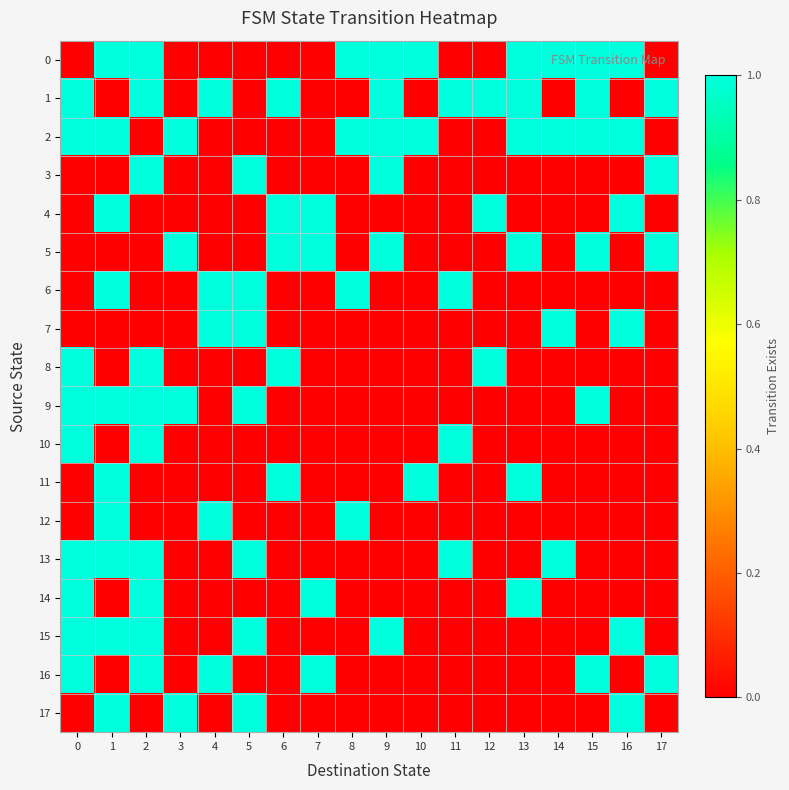

Reading right to left, list all the values displayed in this chart.

0: 17=0	16=1	15=1	14=1	13=1	12=0	11=0	10=1	9=1	8=1	7=0	6=0	5=0	4=0	3=0	2=1	1=1	0=0
1: 17=1	16=0	15=1	14=0	13=1	12=1	11=1	10=0	9=1	8=0	7=0	6=1	5=0	4=1	3=0	2=1	1=0	0=1
2: 17=0	16=1	15=1	14=1	13=1	12=0	11=0	10=1	9=1	8=1	7=0	6=0	5=0	4=0	3=1	2=0	1=1	0=1
3: 17=1	16=0	15=0	14=0	13=0	12=0	11=0	10=0	9=1	8=0	7=0	6=0	5=1	4=0	3=0	2=1	1=0	0=0
4: 17=0	16=1	15=0	14=0	13=0	12=1	11=0	10=0	9=0	8=0	7=1	6=1	5=0	4=0	3=0	2=0	1=1	0=0
5: 17=1	16=0	15=1	14=0	13=1	12=0	11=0	10=0	9=1	8=0	7=1	6=1	5=0	4=0	3=1	2=0	1=0	0=0
6: 17=0	16=0	15=0	14=0	13=0	12=0	11=1	10=0	9=0	8=1	7=0	6=0	5=1	4=1	3=0	2=0	1=1	0=0
7: 17=0	16=1	15=0	14=1	13=0	12=0	11=0	10=0	9=0	8=0	7=0	6=0	5=1	4=1	3=0	2=0	1=0	0=0
8: 17=0	16=0	15=0	14=0	13=0	12=1	11=0	10=0	9=0	8=0	7=0	6=1	5=0	4=0	3=0	2=1	1=0	0=1
9: 17=0	16=0	15=1	14=0	13=0	12=0	11=0	10=0	9=0	8=0	7=0	6=0	5=1	4=0	3=1	2=1	1=1	0=1
10: 17=0	16=0	15=0	14=0	13=0	12=0	11=1	10=0	9=0	8=0	7=0	6=0	5=0	4=0	3=0	2=1	1=0	0=1
11: 17=0	16=0	15=0	14=0	13=1	12=0	11=0	10=1	9=0	8=0	7=0	6=1	5=0	4=0	3=0	2=0	1=1	0=0
12: 17=0	16=0	15=0	14=0	13=0	12=0	11=0	10=0	9=0	8=1	7=0	6=0	5=0	4=1	3=0	2=0	1=1	0=0
13: 17=0	16=0	15=0	14=1	13=0	12=0	11=1	10=0	9=0	8=0	7=0	6=0	5=1	4=0	3=0	2=1	1=1	0=1
14: 17=0	16=0	15=0	14=0	13=1	12=0	11=0	10=0	9=0	8=0	7=1	6=0	5=0	4=0	3=0	2=1	1=0	0=1
15: 17=0	16=1	15=0	14=0	13=0	12=0	11=0	10=0	9=1	8=0	7=0	6=0	5=1	4=0	3=0	2=1	1=1	0=1
16: 17=1	16=0	15=1	14=0	13=0	12=0	11=0	10=0	9=0	8=0	7=1	6=0	5=0	4=1	3=0	2=1	1=0	0=1
17: 17=0	16=1	15=0	14=0	13=0	12=0	11=0	10=0	9=0	8=0	7=0	6=0	5=1	4=0	3=1	2=0	1=1	0=0